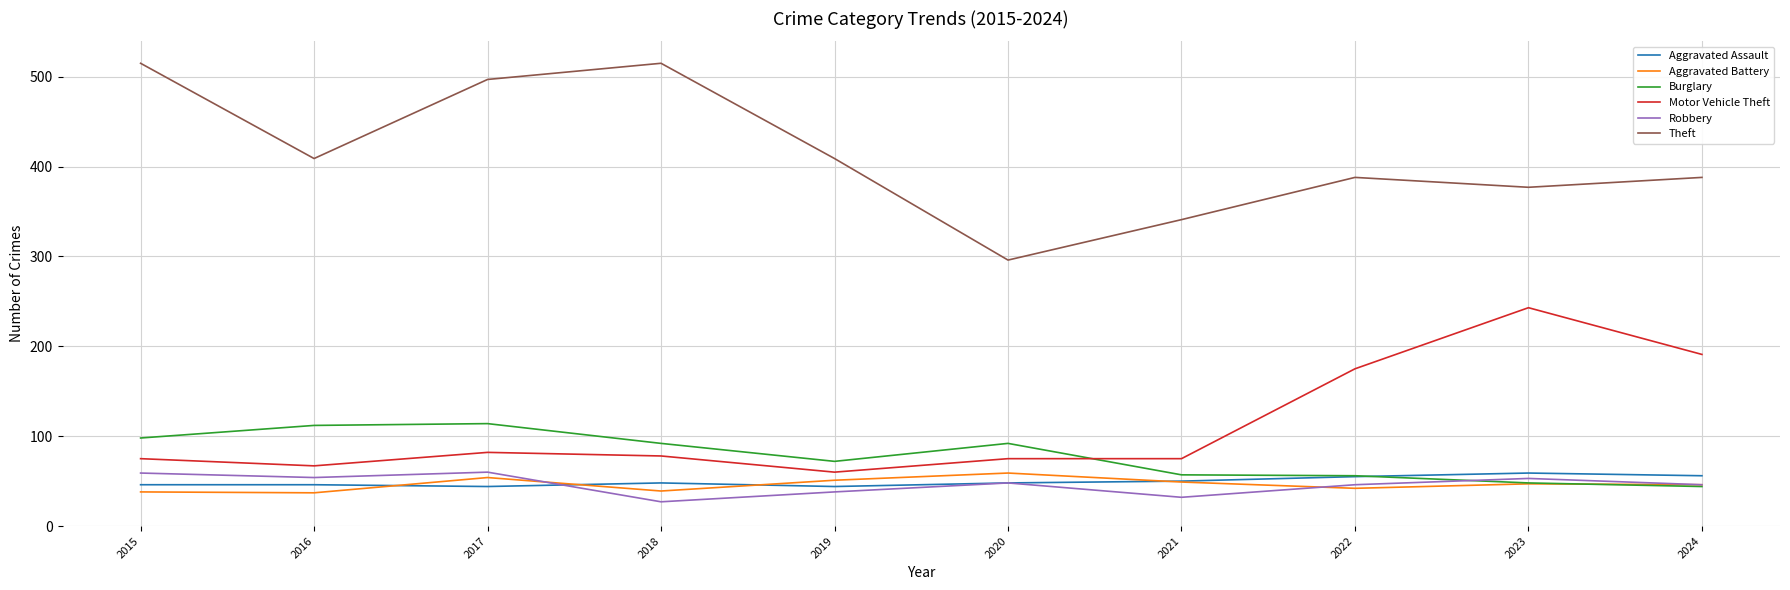

The Robbery series shows 46 at 2024. True or false?

True